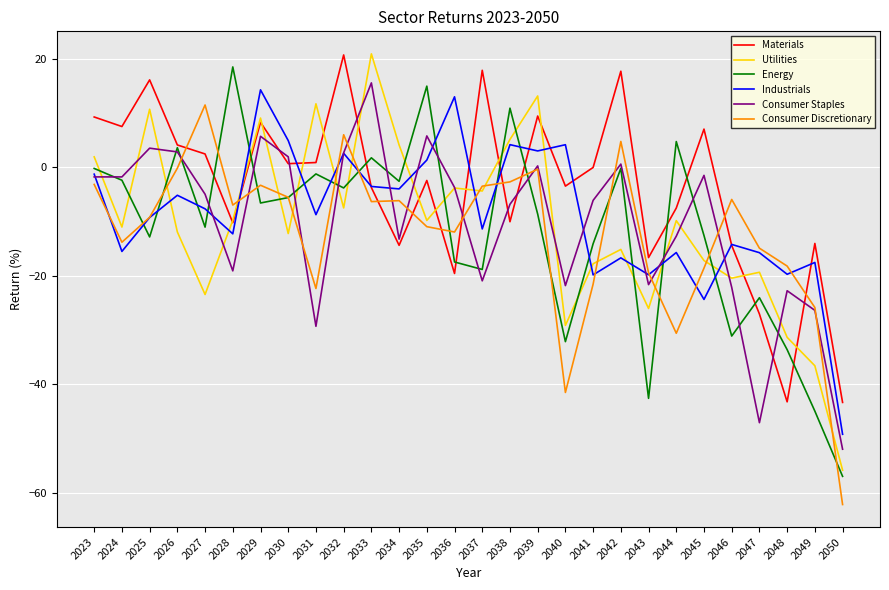

How many times do Consumer Discretionary and Materials cross each other?

10